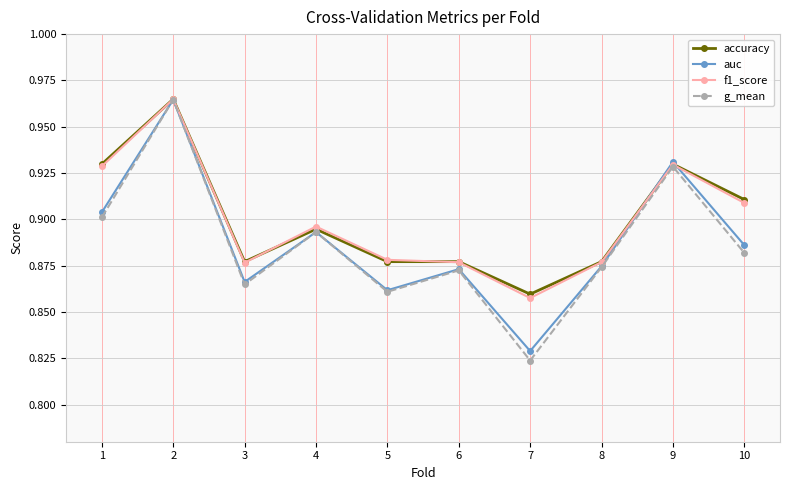

Count the accuracy values in the range 0 to 1.

10